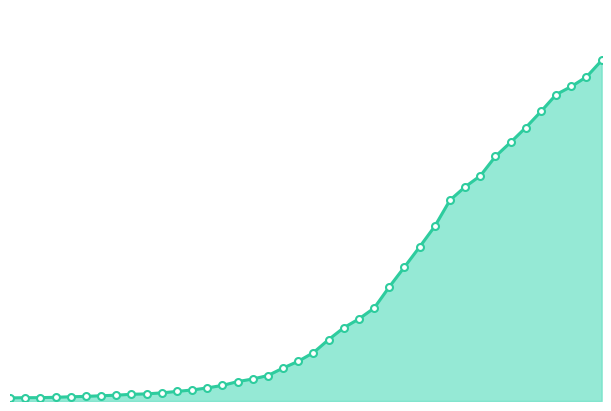

Does the chart have visible grid lines?

No